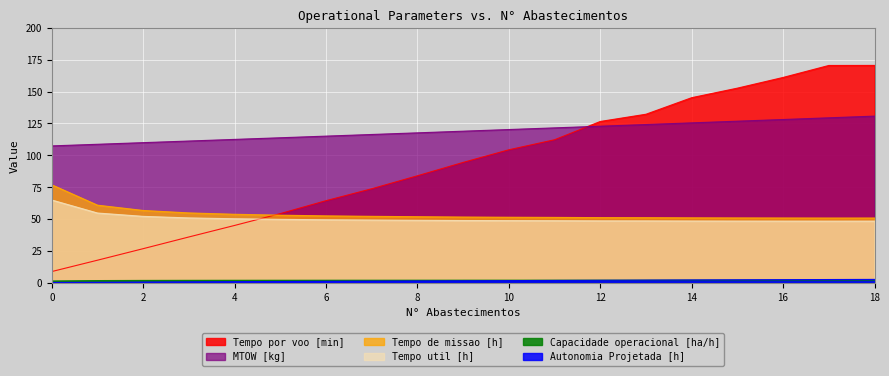

Rank the series by their maximum value, from highest to lowest.

Tempo por voo [min], MTOW [kg], Tempo de missao [h], Tempo util [h], Autonomia Projetada [h], Capacidade operacional [ha/h]